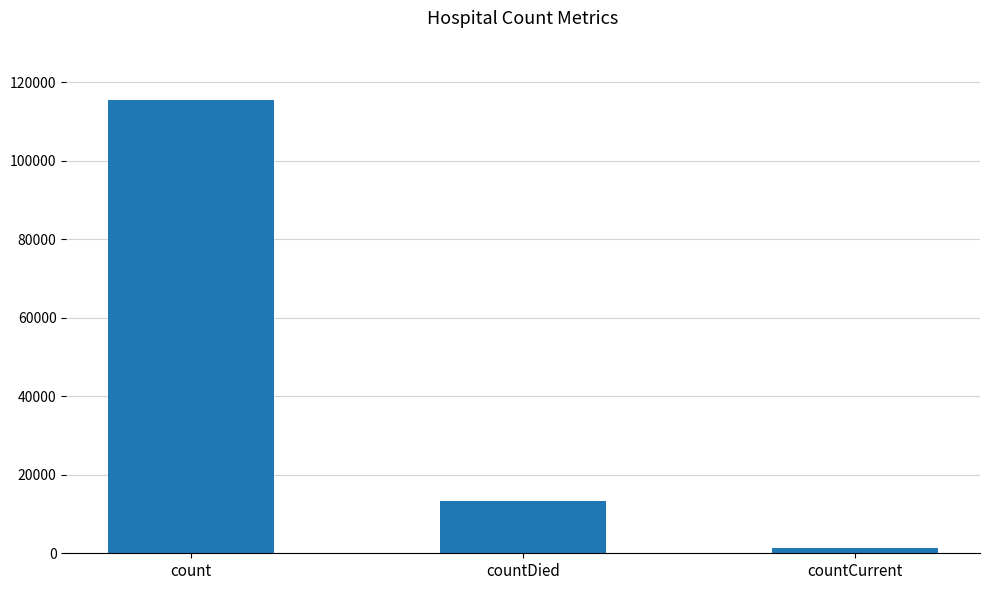

Rank the categories by value from highest to lowest.

count, countDied, countCurrent